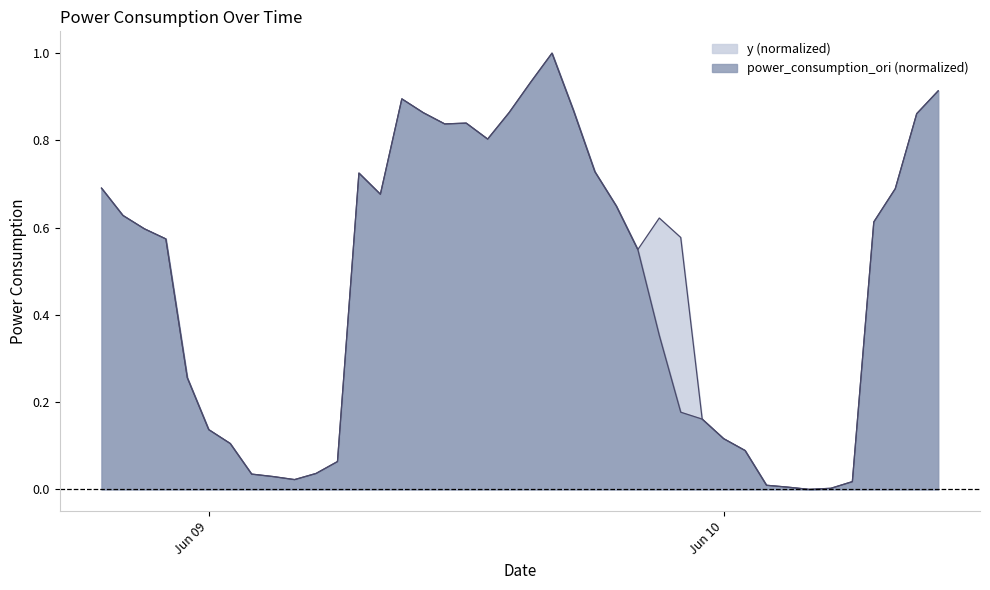

At which category does y reach its first local valley?

2022-06-09 04:00:00